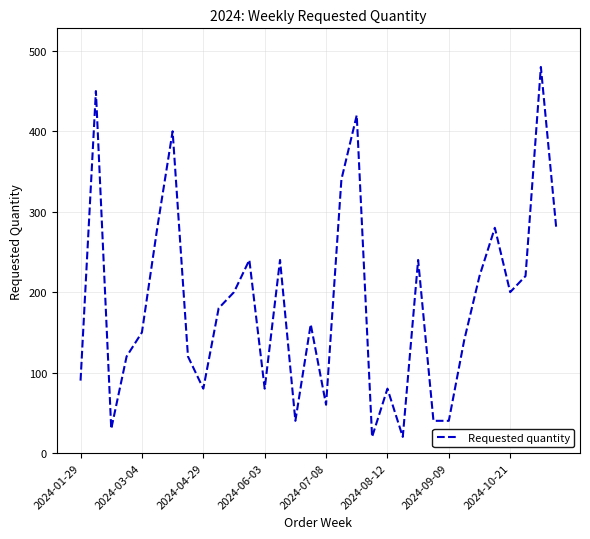

Reading right to left, transcribe all the data shown in this chart.

280	480	220	200	280	220	140	40	40	240	20	80	20	420	340	60	160	40	240	80	240	200	180	80	120	400	280	150	120	30	450	90